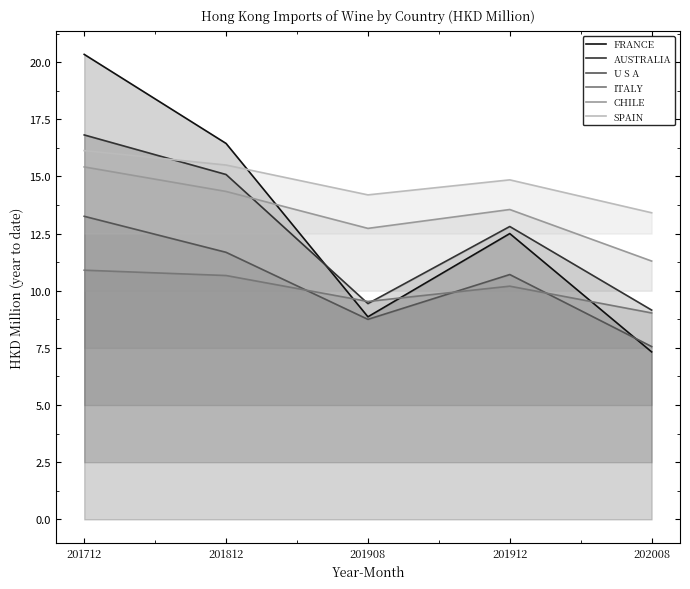

At which category is the sum across all series the highest?

201712